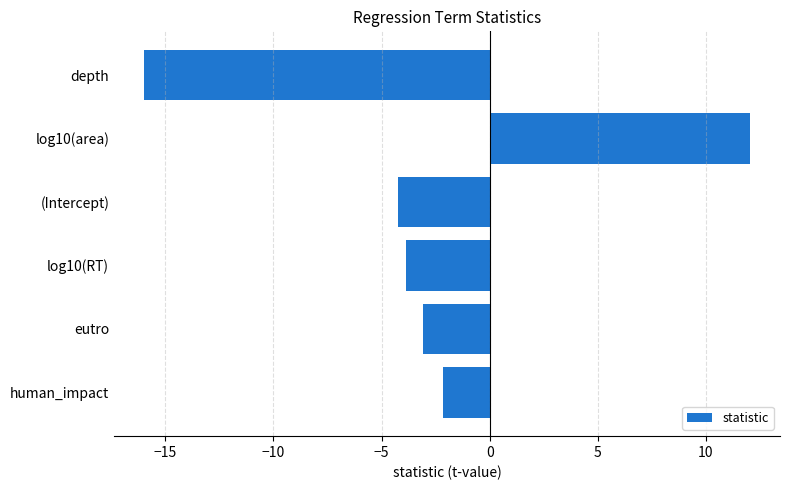

Is it true that the value at human_impact is -3.3?

False